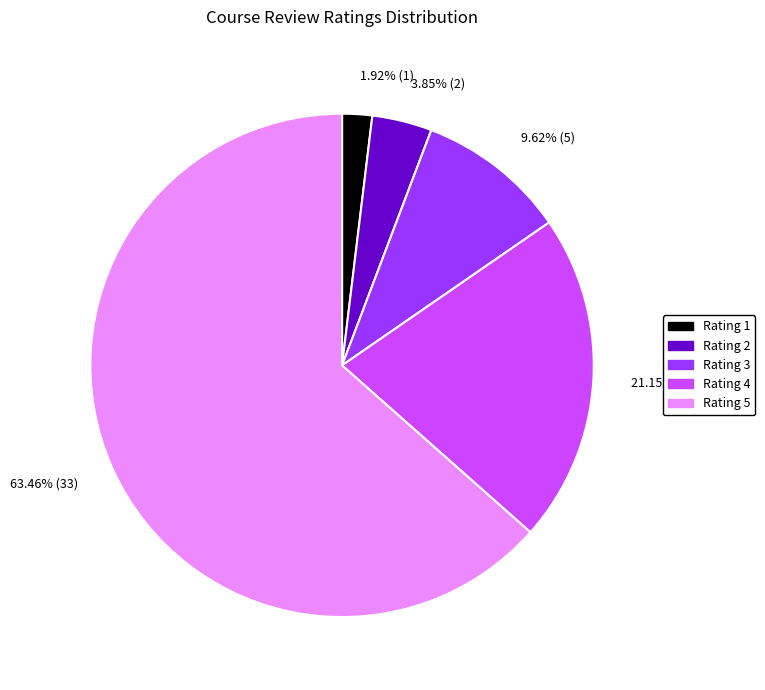

Which has a higher value, Rating 2 or Rating 3?

Rating 3